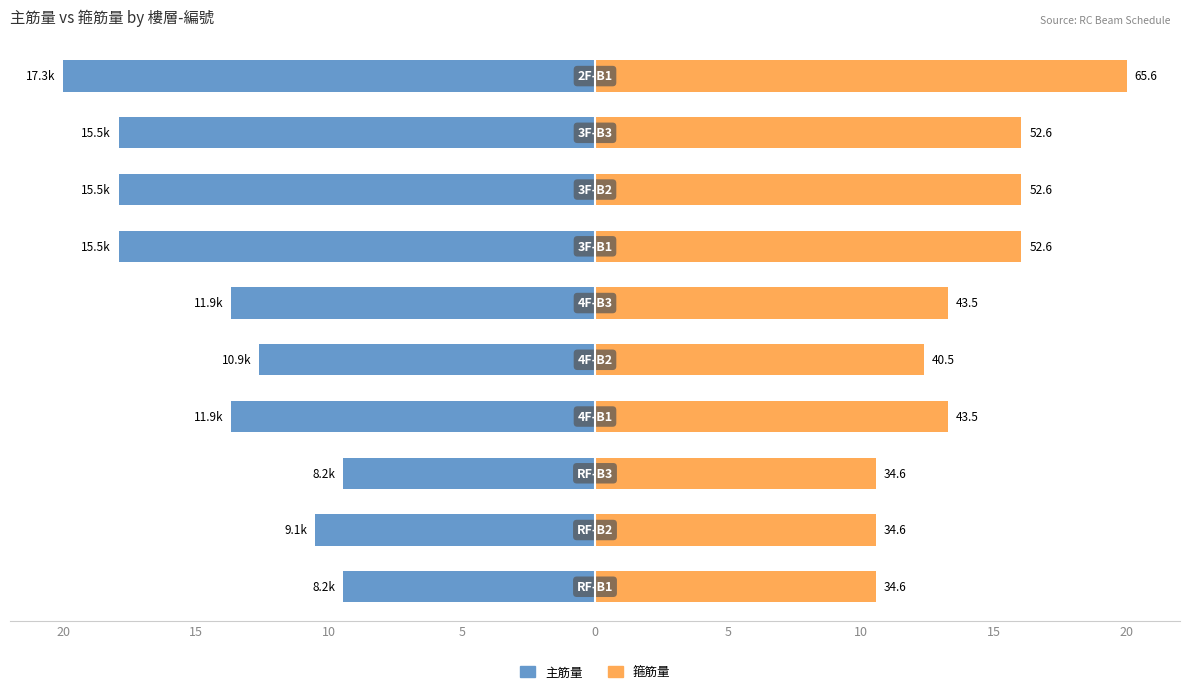

Is the value of 主筋量 at 10 greater than the value of 箍筋量 at 10?

No